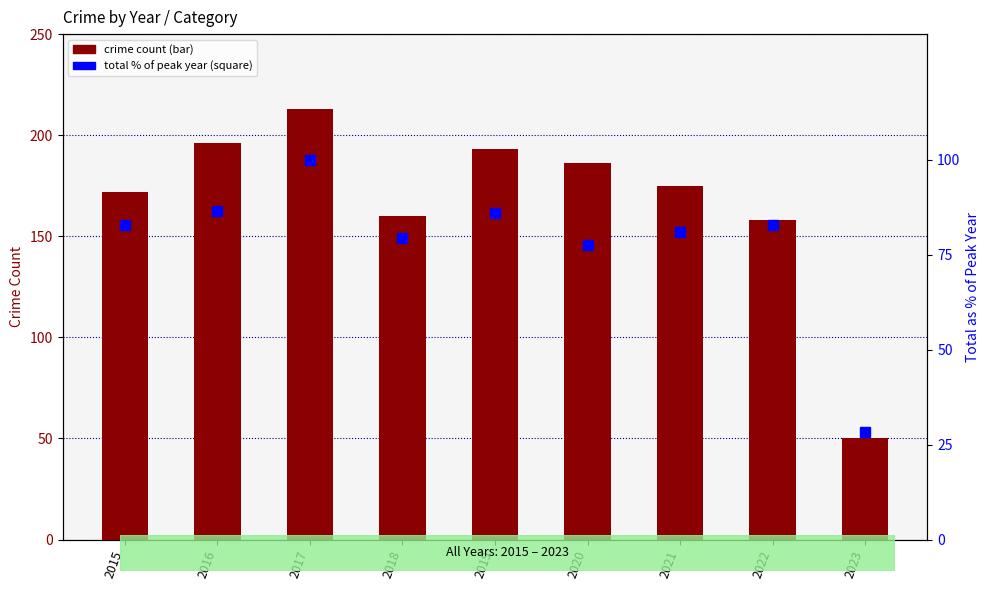

Reading left to right, extract all data points from this chart.

82.7	86.5	100.0	79.3	86.0	77.5	80.8	82.8	28.2